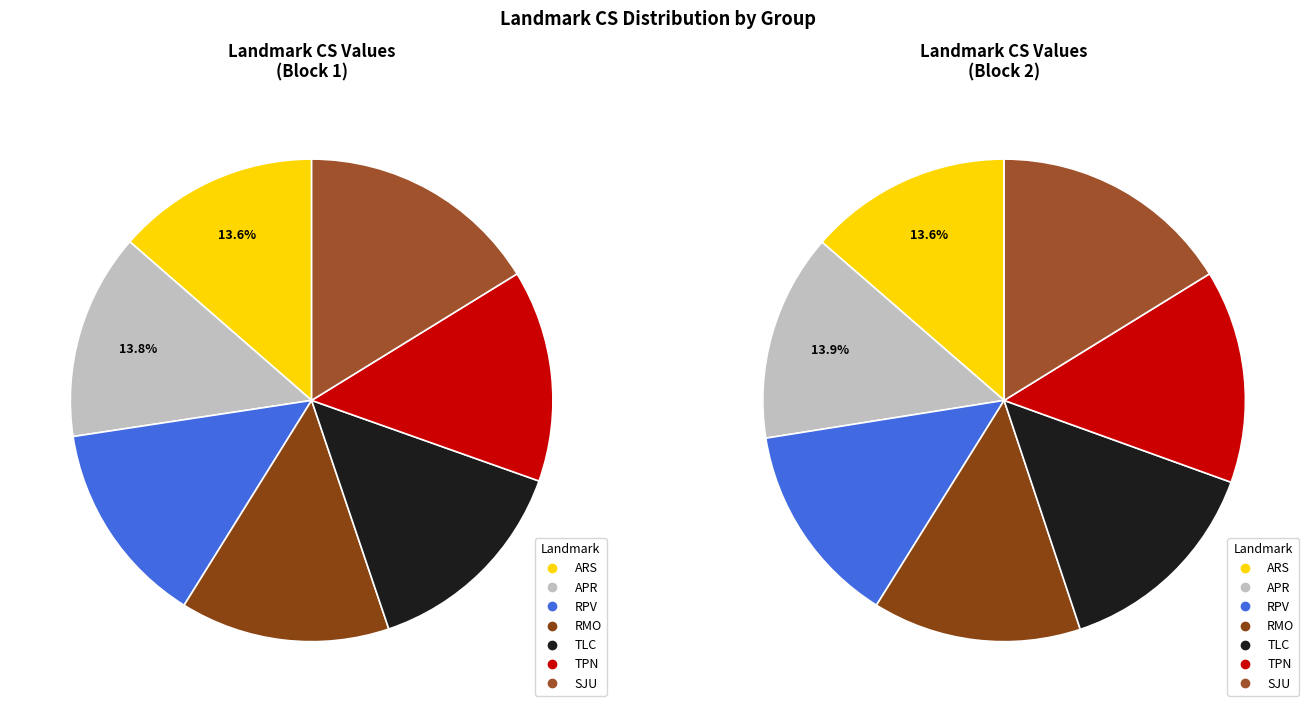

Is there any slice that represents more than half of the pie?

No